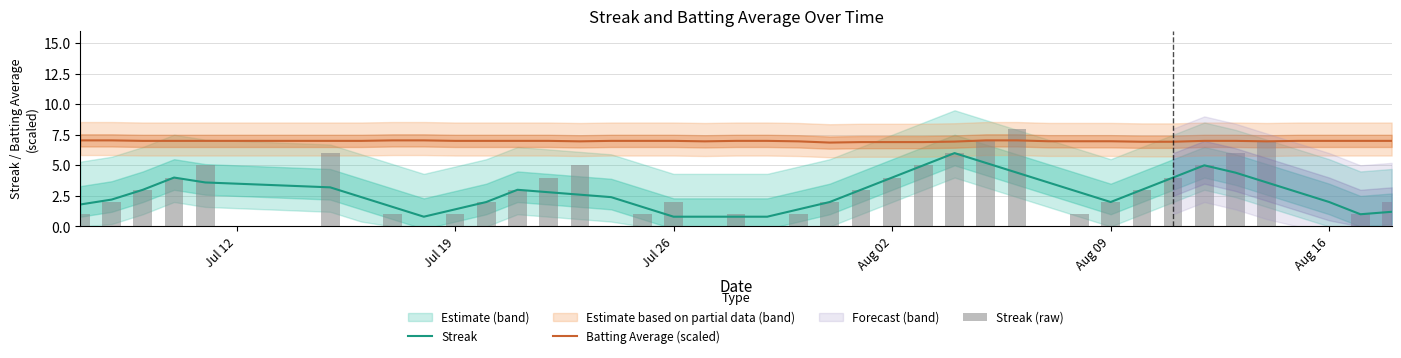

What is the highest value of the Batting Average (scaled) series?

7.0